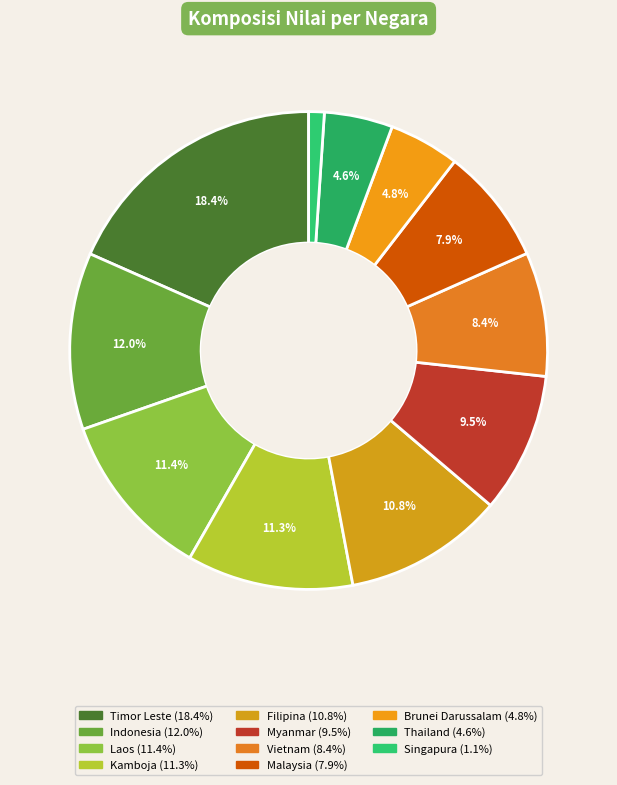

Is there any slice that represents more than half of the pie?

No